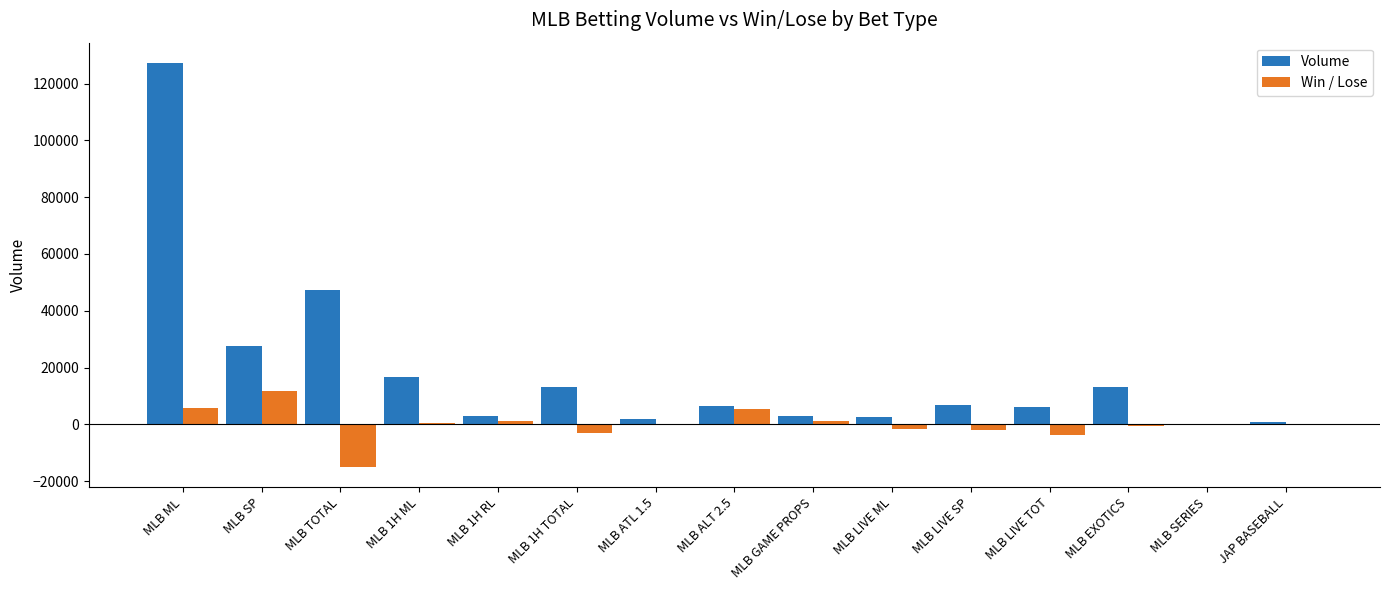

What are all the series names shown in the legend?

Volume, Win / Lose